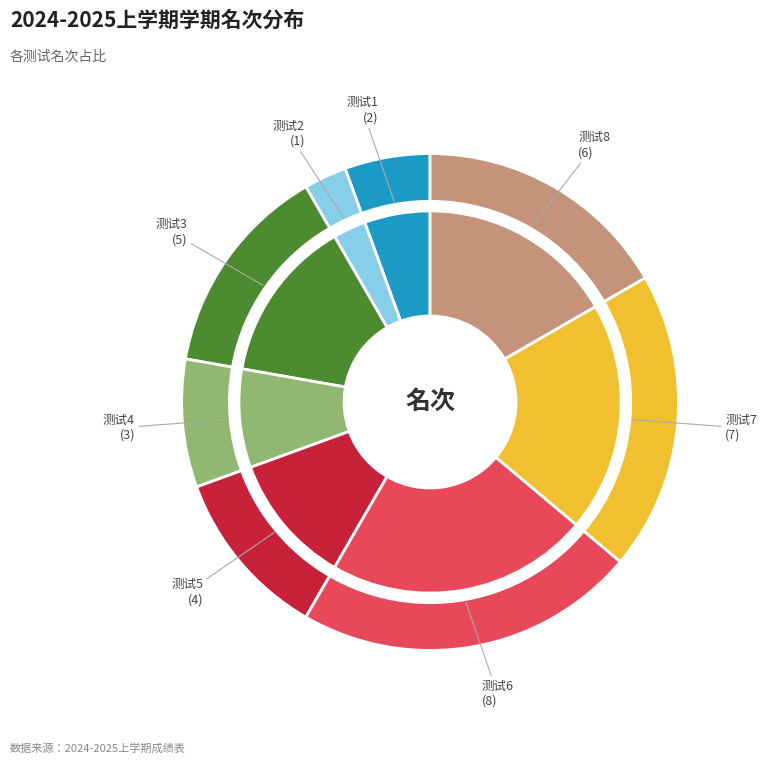

Which has a higher value, 测试4 or 测试3?

测试3